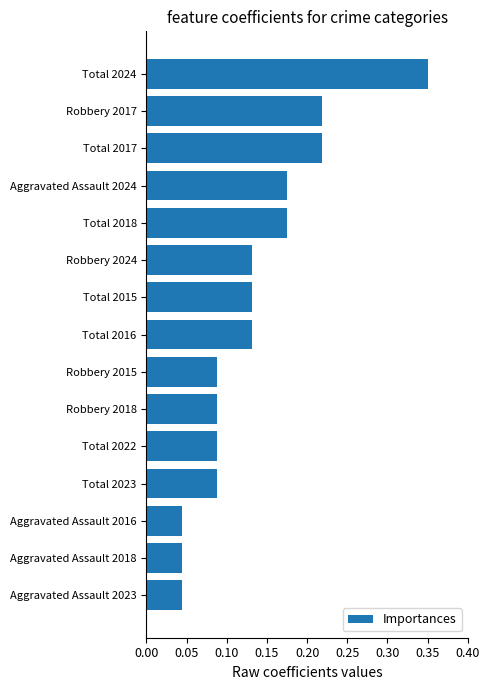

True or false: the data shows 0.3 at Total 2017.

False